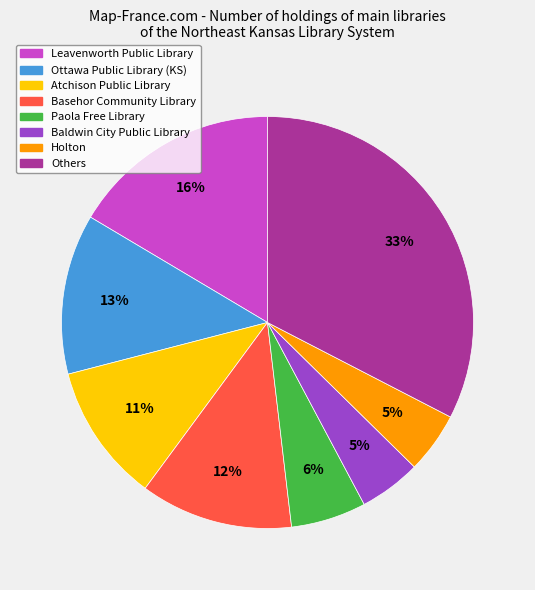

Is there any slice that represents more than half of the pie?

No